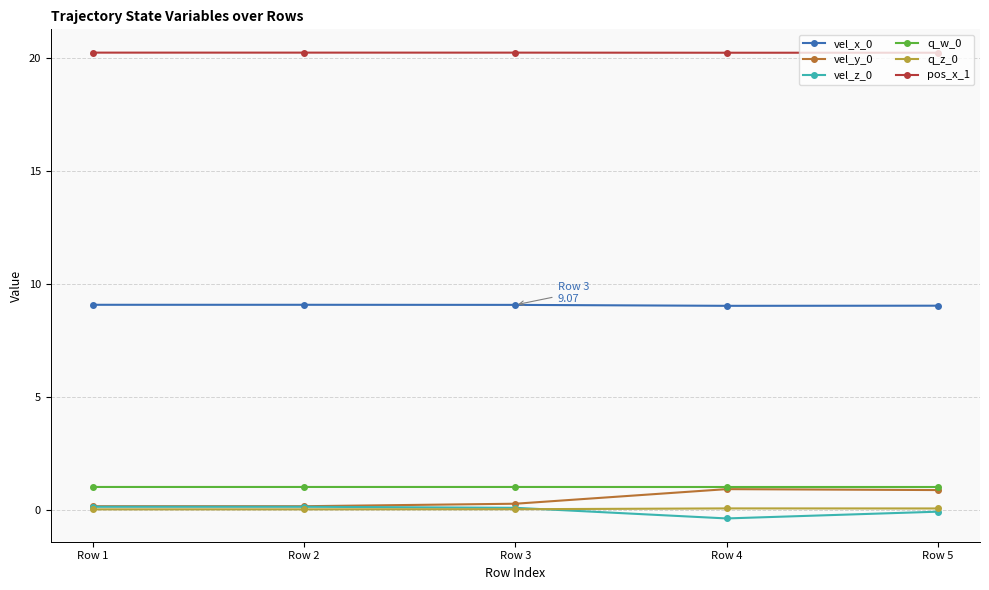

What is the minimum value for vel_x_0?

9.0